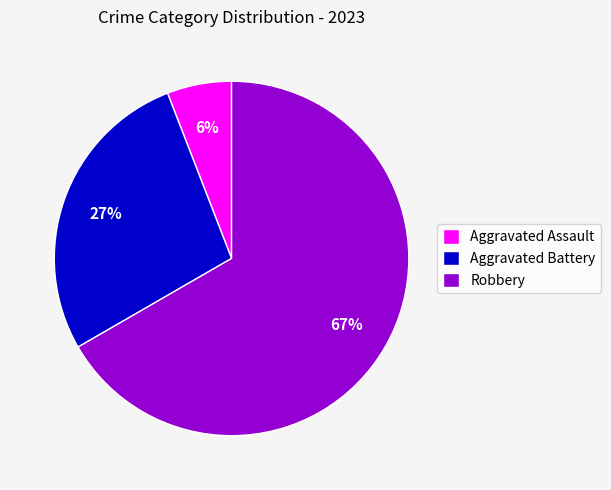

To the nearest percent, what is the average slice percentage?

33%